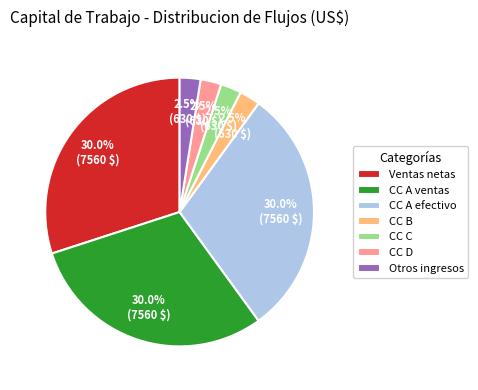

Approximately how many times larger is the value at CC A ventas compared to CC A efectivo?

1.0